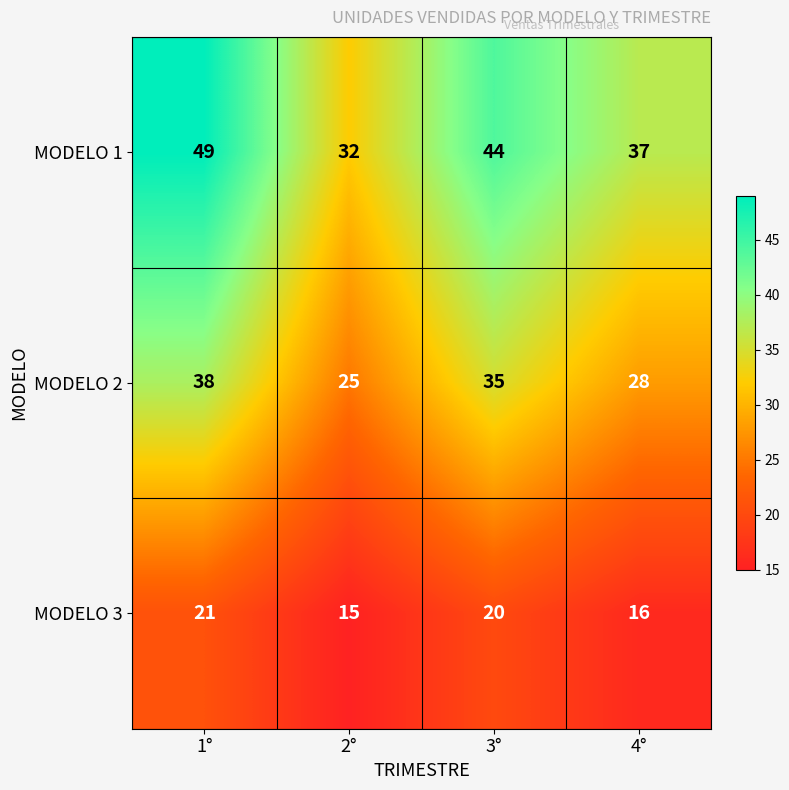

Reading left to right, extract all data points from this chart.

MODELO 1: 1°=49	2°=32	3°=44	4°=37
MODELO 2: 1°=38	2°=25	3°=35	4°=28
MODELO 3: 1°=21	2°=15	3°=20	4°=16